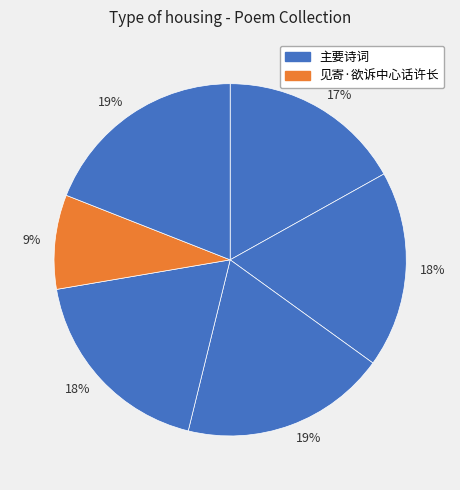

How many segments does this pie chart have?

6